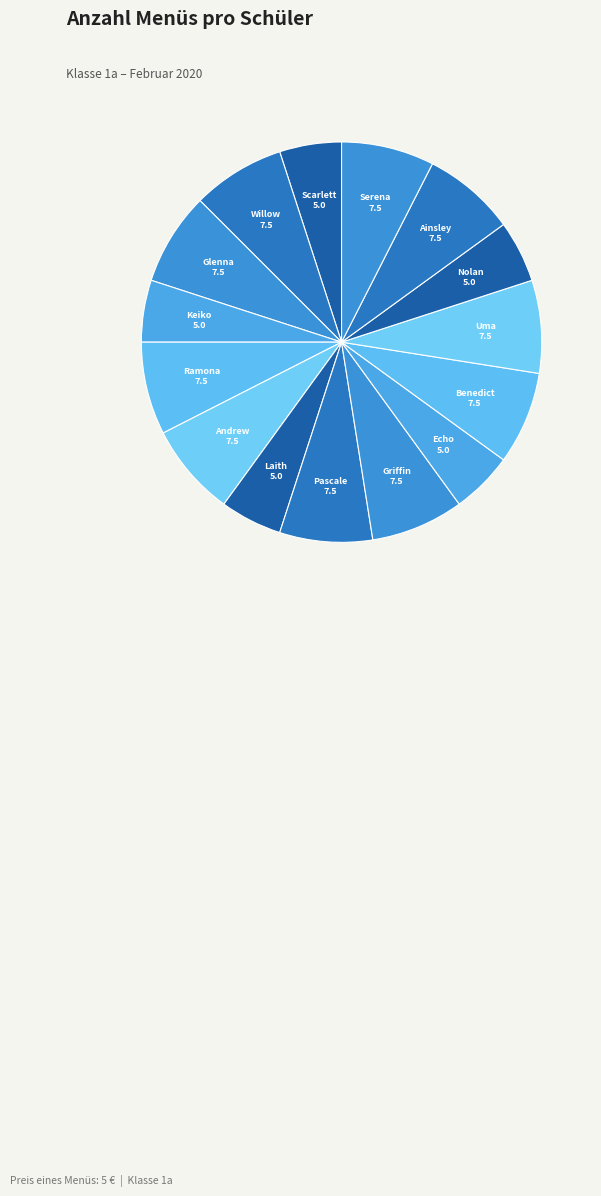

How many slices are in this pie chart?

15